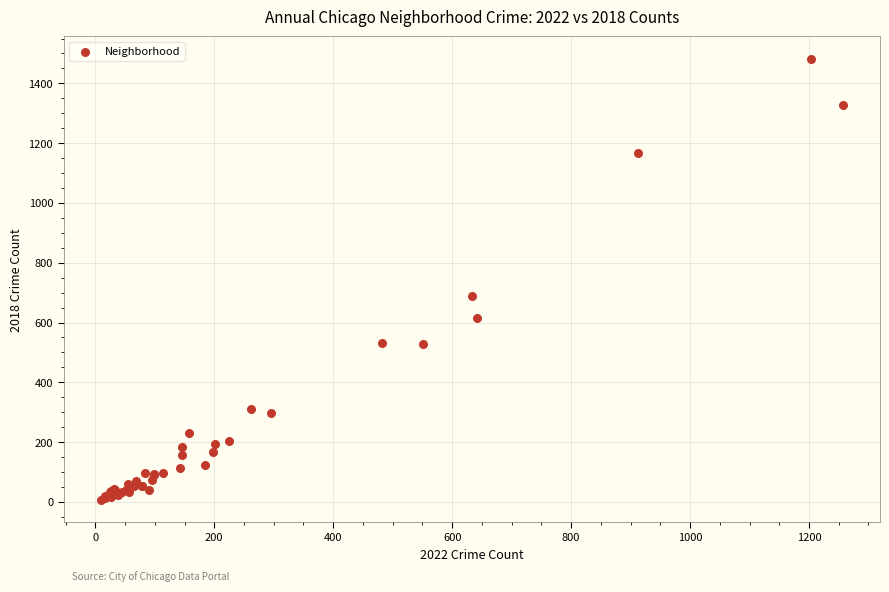

What Y value in the scatter plot is closest to 744?

689